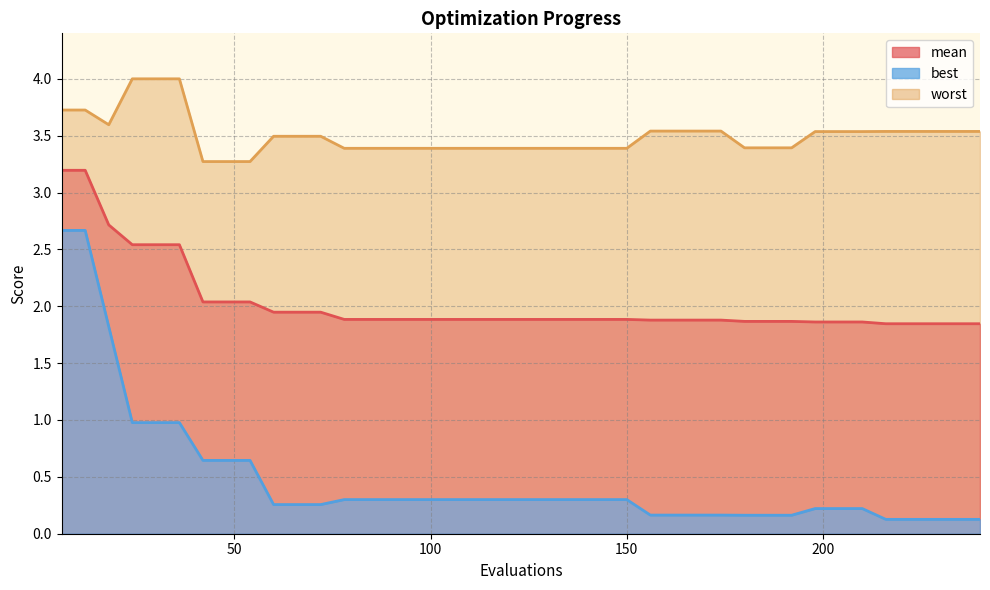

What value does the worst series have at 120?

3.4